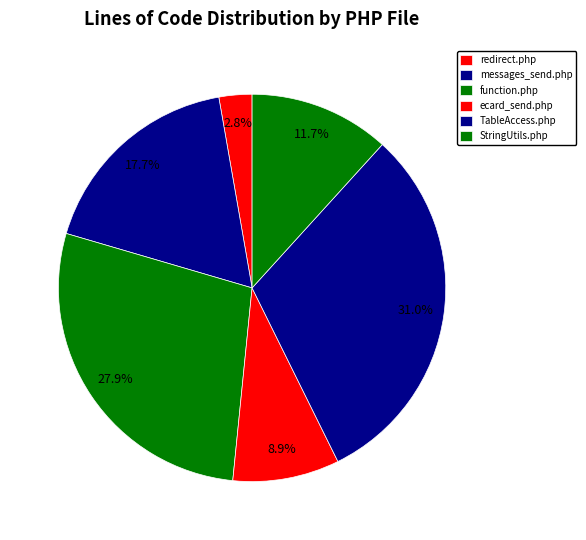

How many slices are in this pie chart?

6